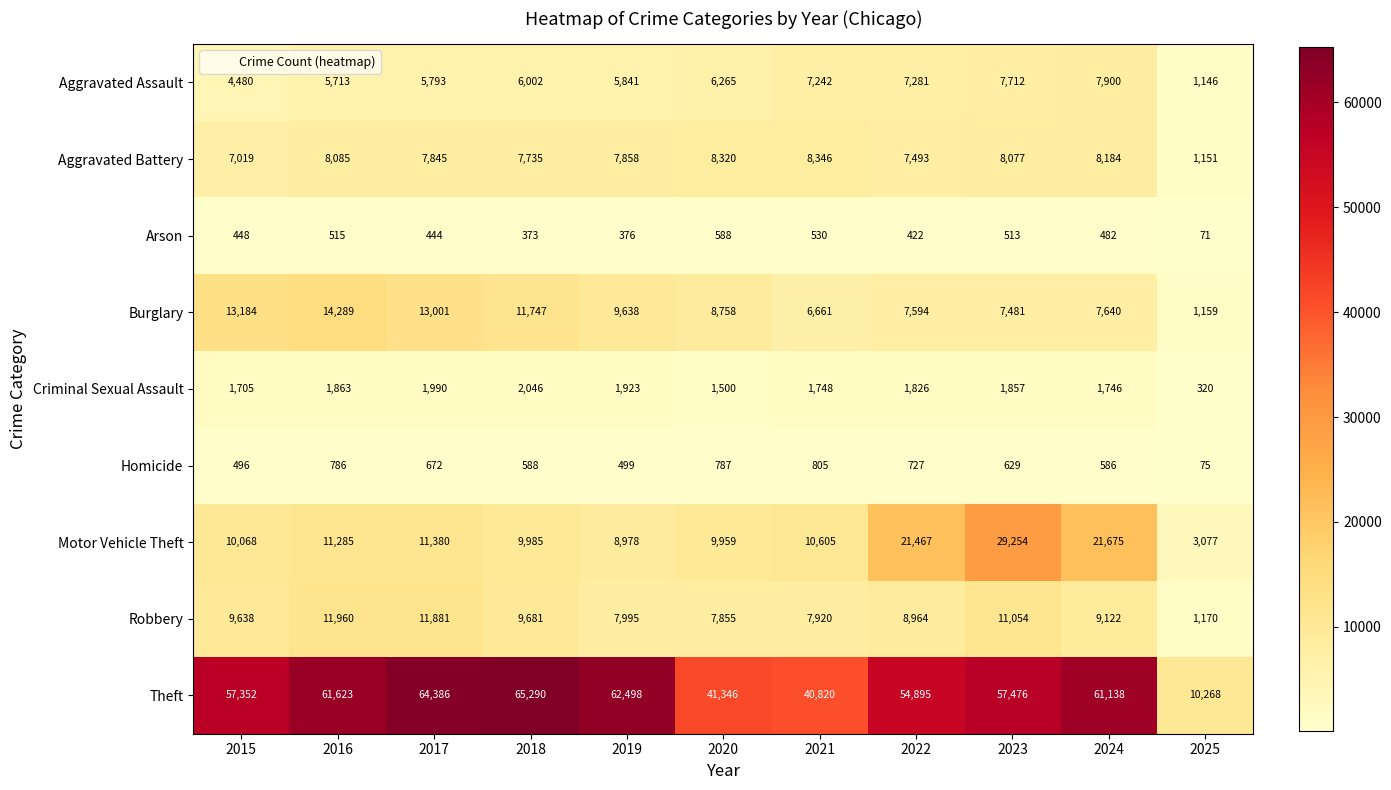

At which category does the chart reach its minimum across all series?

2025